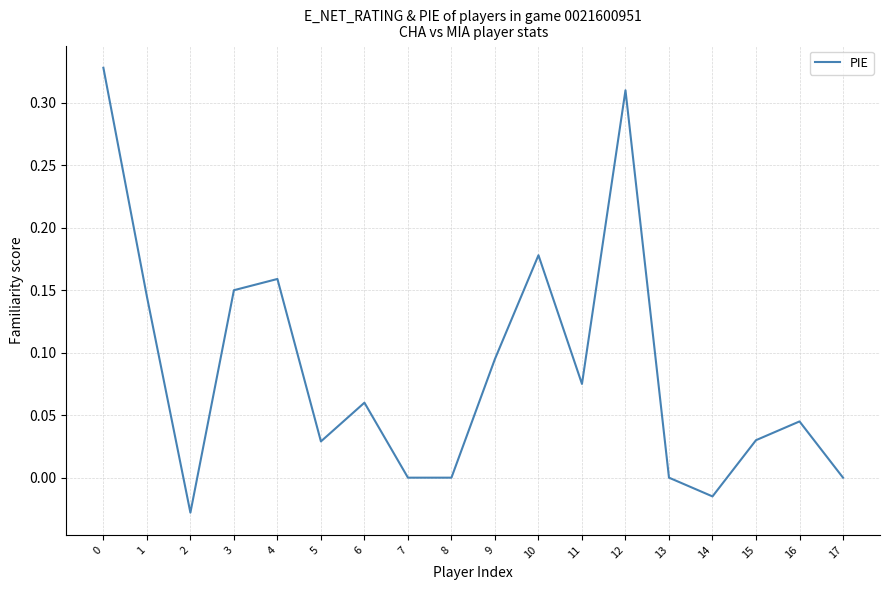

At which category does the chart reach its minimum across all series?

2